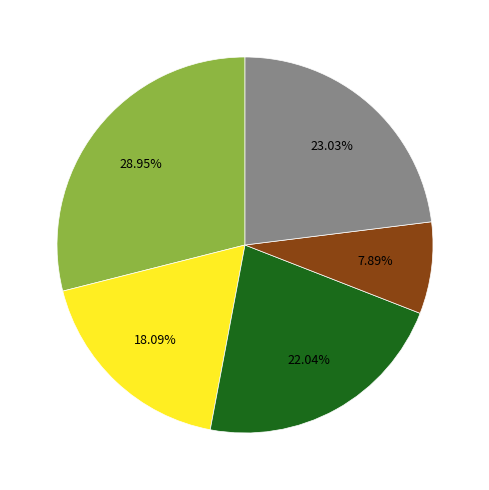

Is there a majority slice in this chart?

No